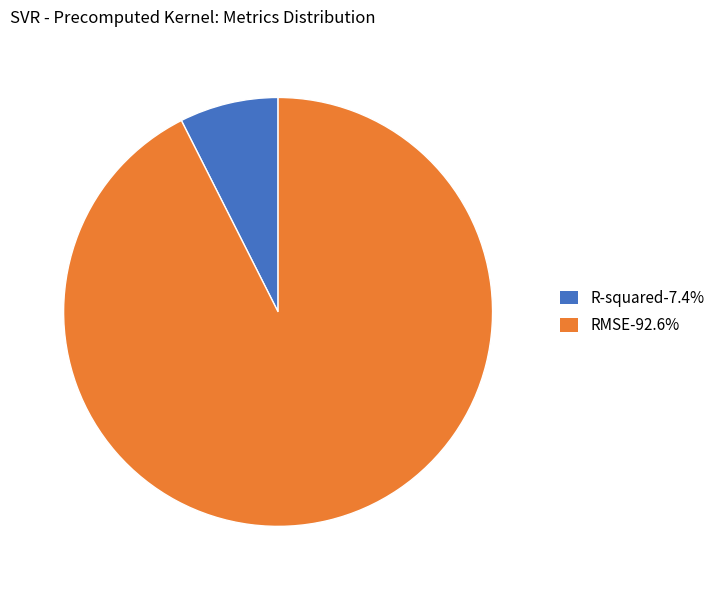

Do RMSE-92.6% and R-squared-7.4% together represent more than half of the pie?

Yes